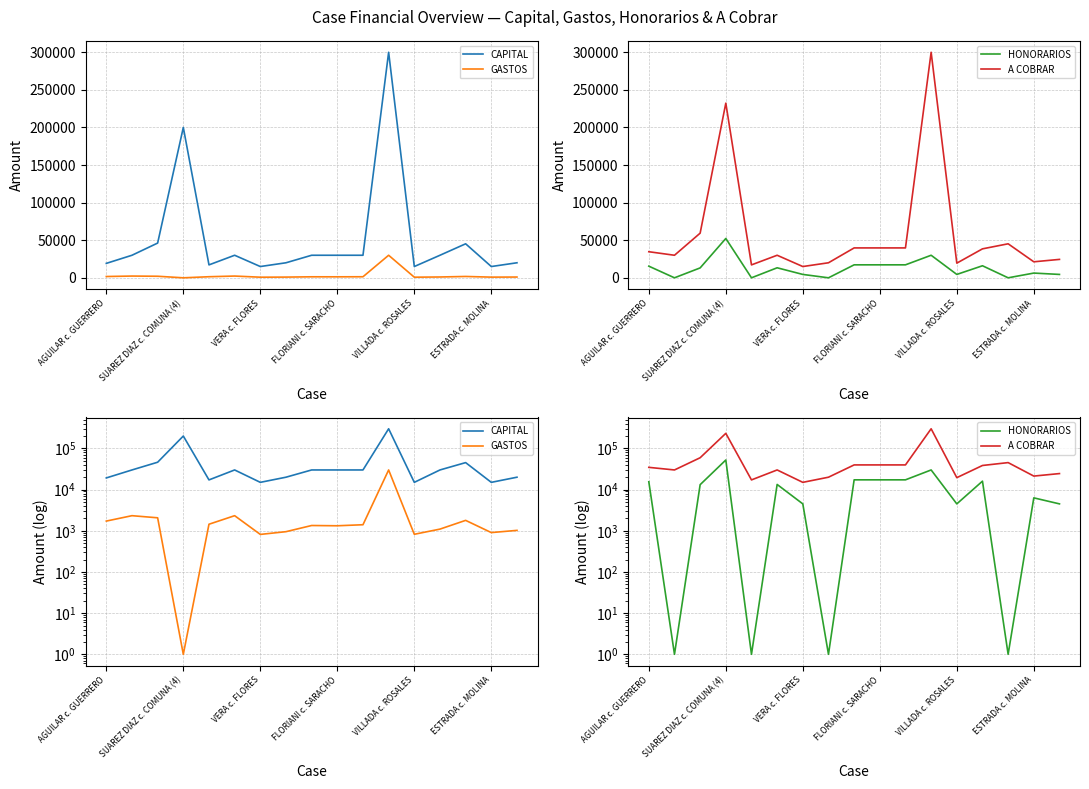

What are all the series names shown in the legend?

CAPITAL, GASTOS, HONORARIOS, A COBRAR